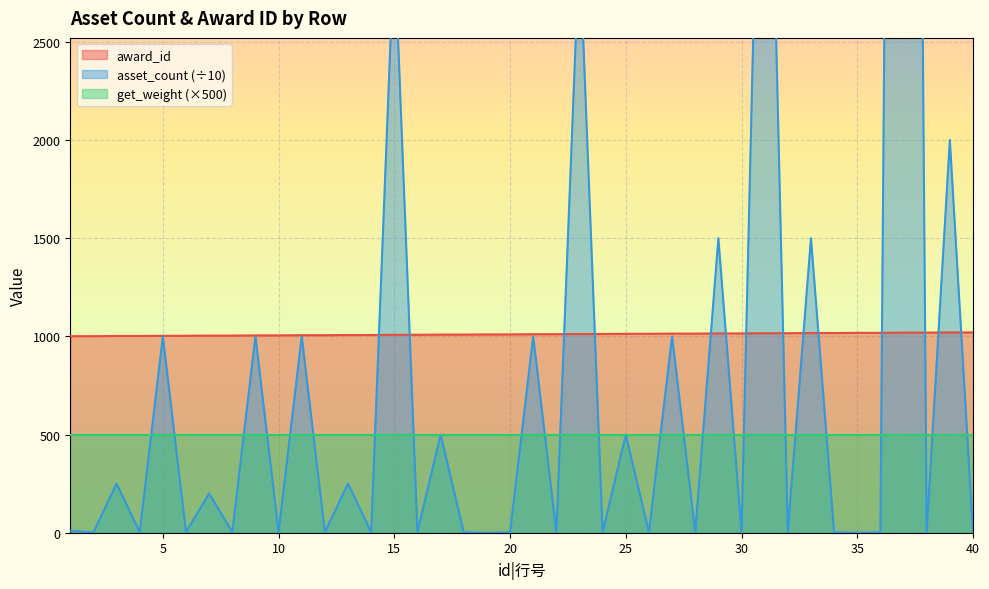

Between 16 and 4, which is larger?

16